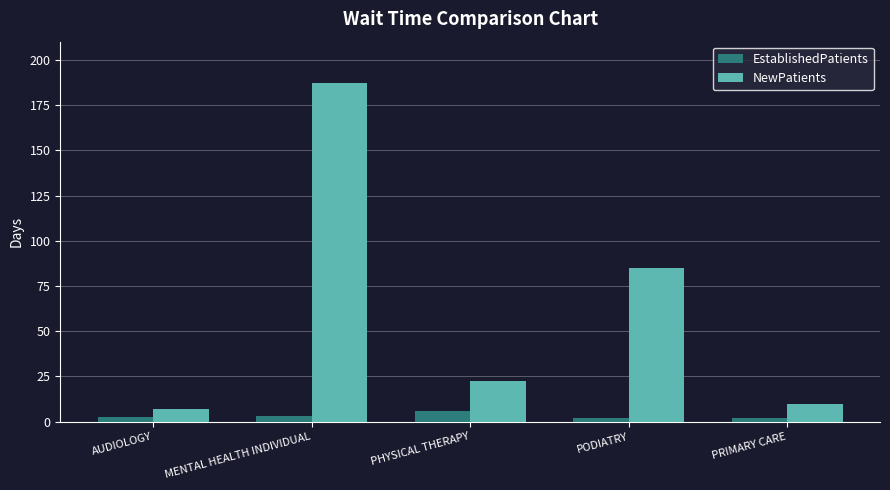

What are all the series names shown in the legend?

EstablishedPatients, NewPatients